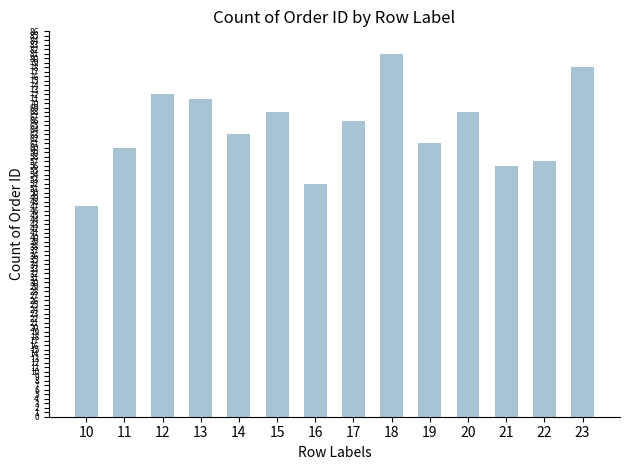

What value does the data have at 20, to the nearest 5?

70